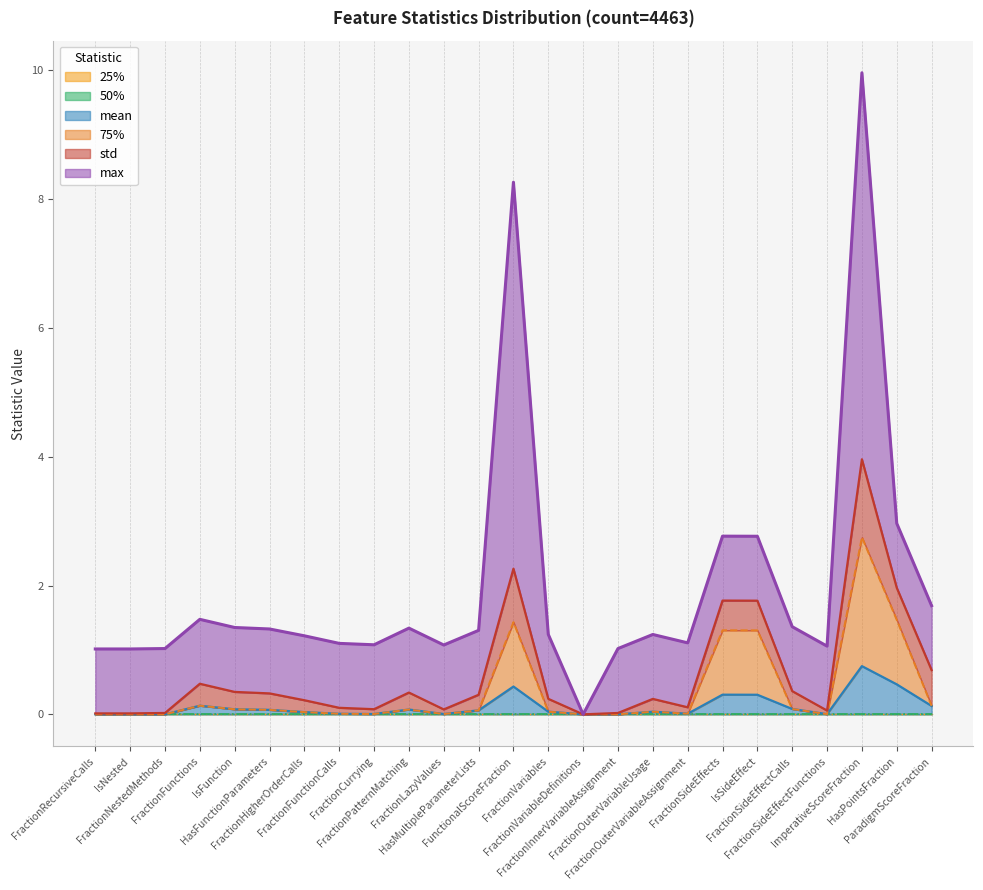

True or false: std and mean intersect in this chart.

False